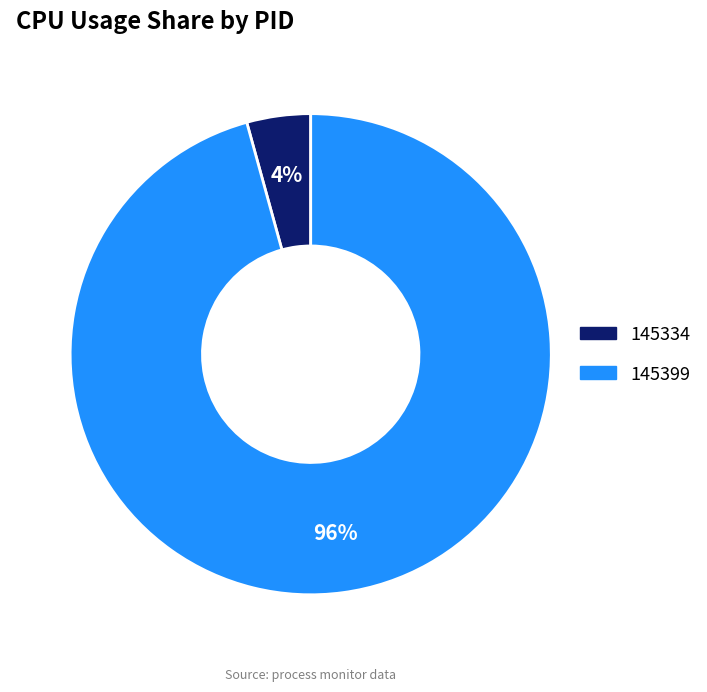

Between 145334 and 145399, which is larger?

145399